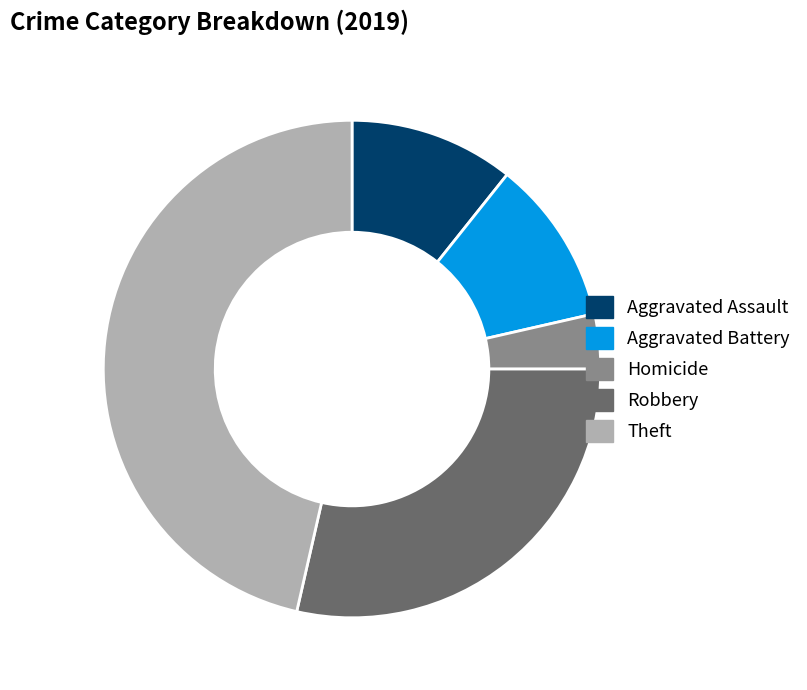

Is the sum of Theft and Aggravated Assault greater than half?

Yes